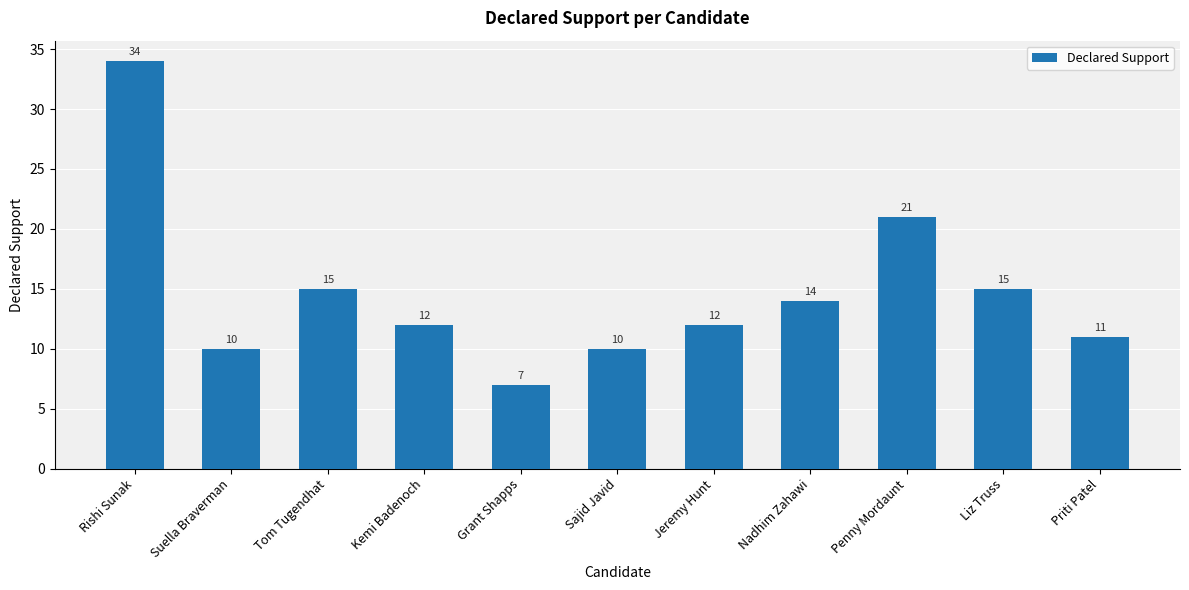

What is the average value?

15